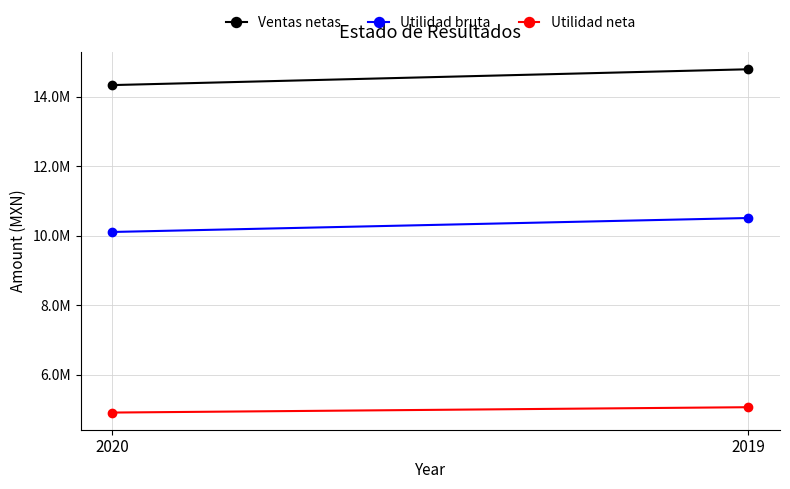

Reading right to left, transcribe all the data shown in this chart.

Ventas netas: 14790497	14335674
Utilidad bruta: 10511852	10110314
Utilidad neta: 5069257	4915392